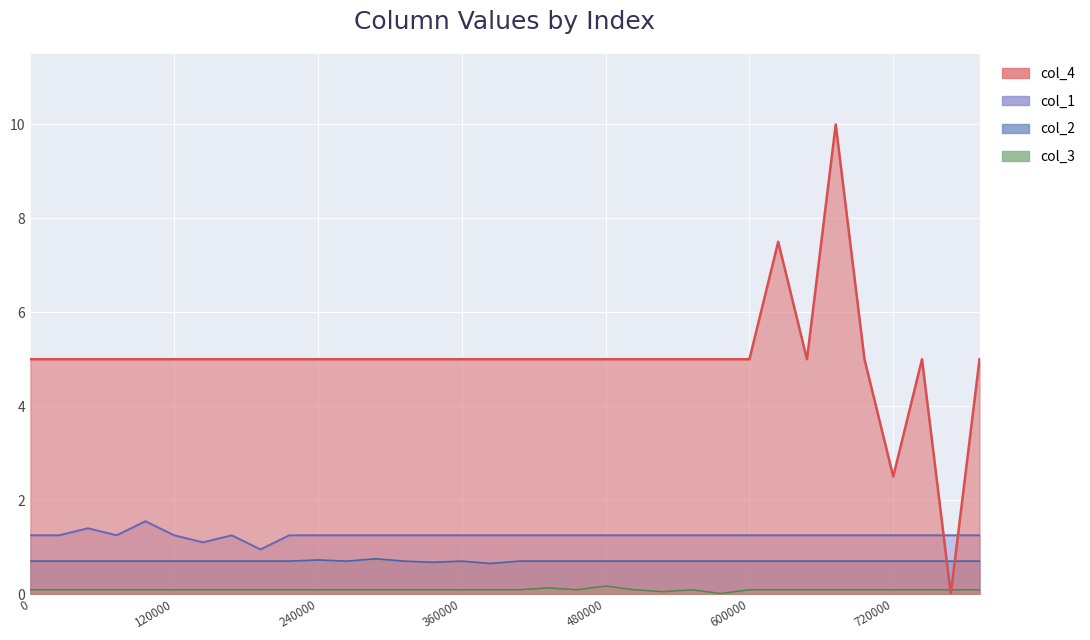

True or false: col_1 and col_3 intersect in this chart.

False